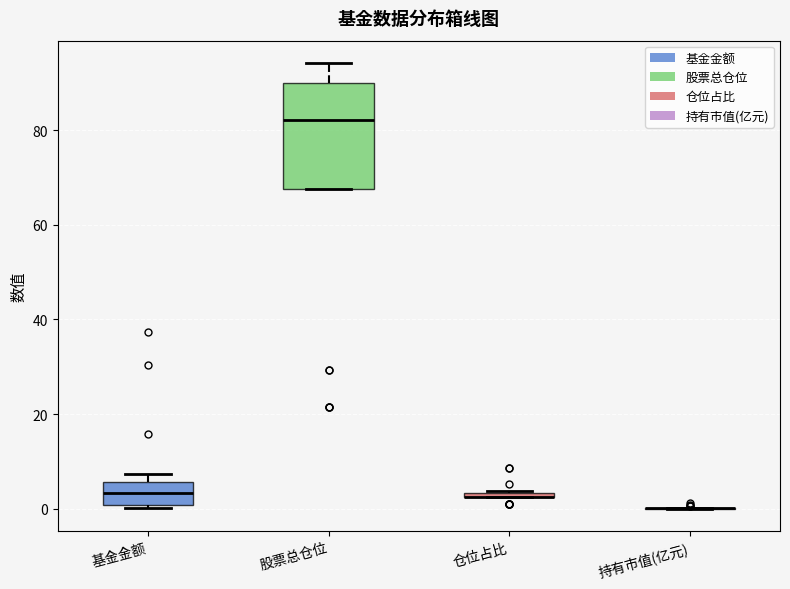

Where is the upper edge of the box for 仓位占比 on the y-axis? The values are not printed on the chart, so give them approximately, as read against the axis.

4